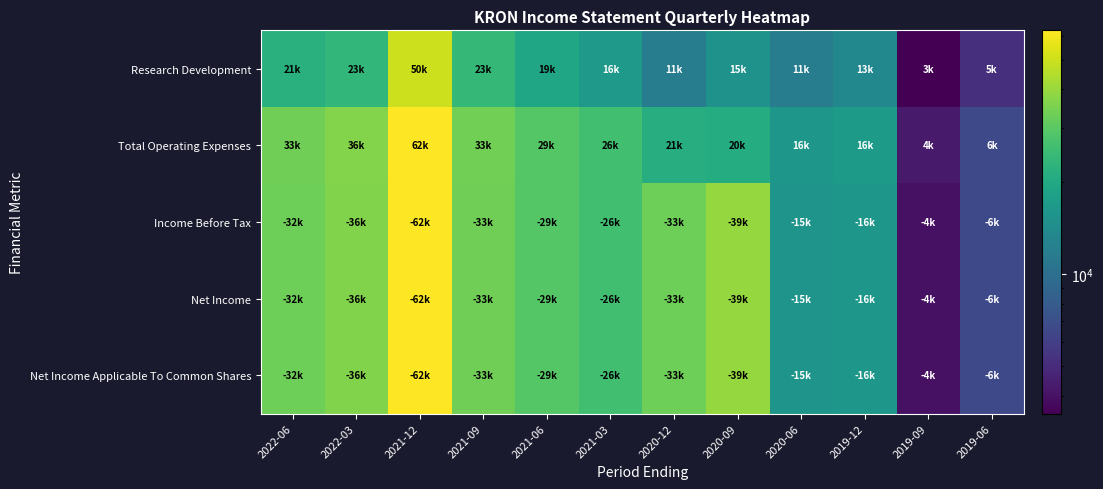

What is the greatest value displayed?

62400